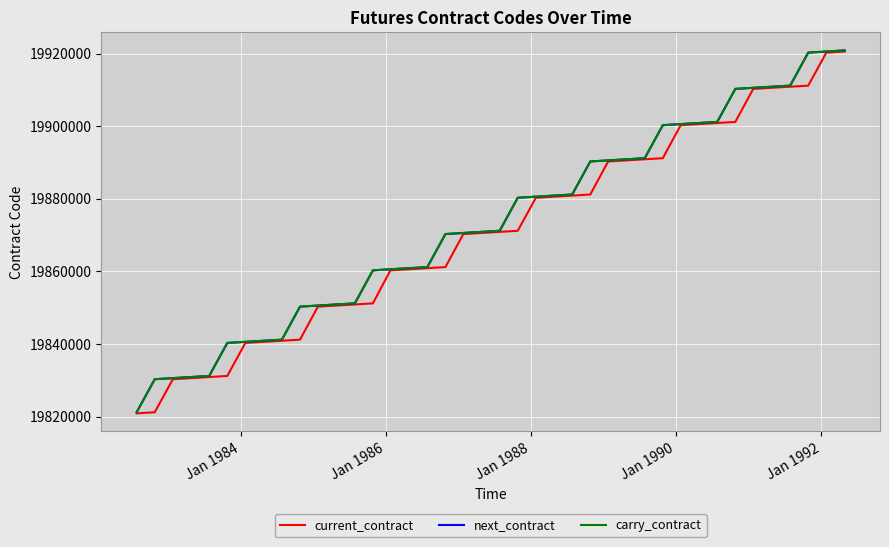

Is this an area chart (filled region under the line)?

No